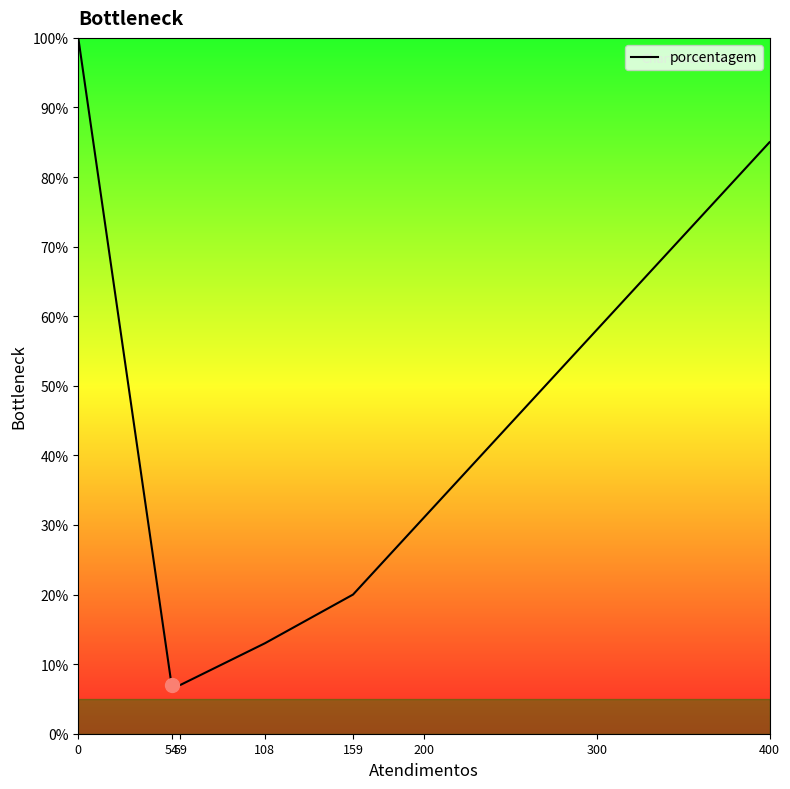

Does the chart display data point markers on the line(s)?

No